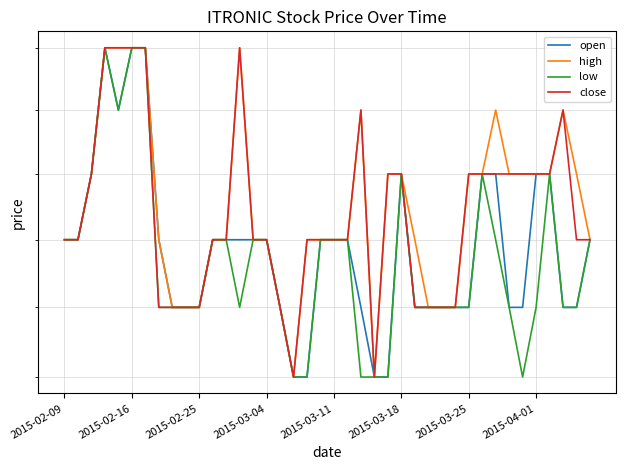

How many interior local peaks does the high series have?

4